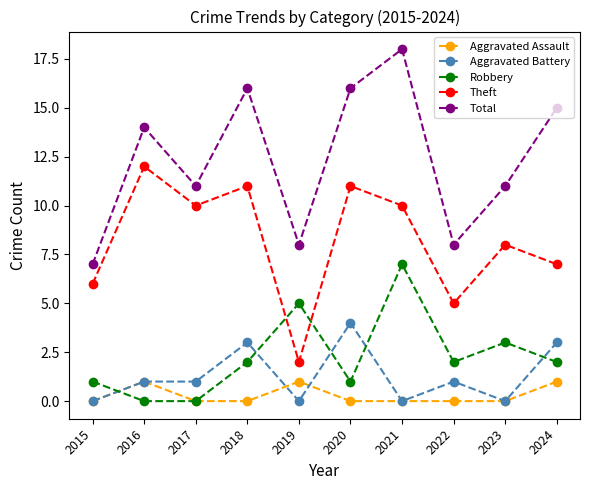

What is the sum of all Total values?

124